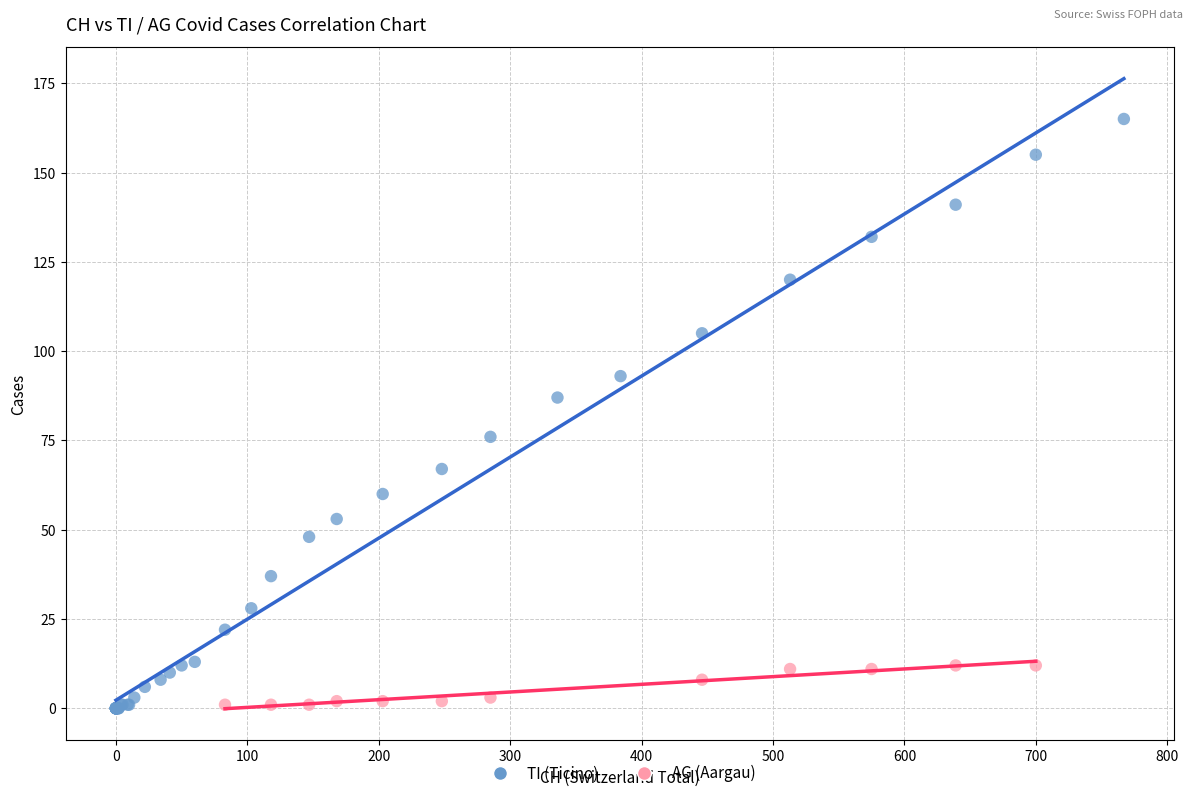

Which series contains the highest Y value?

TI (Ticino)